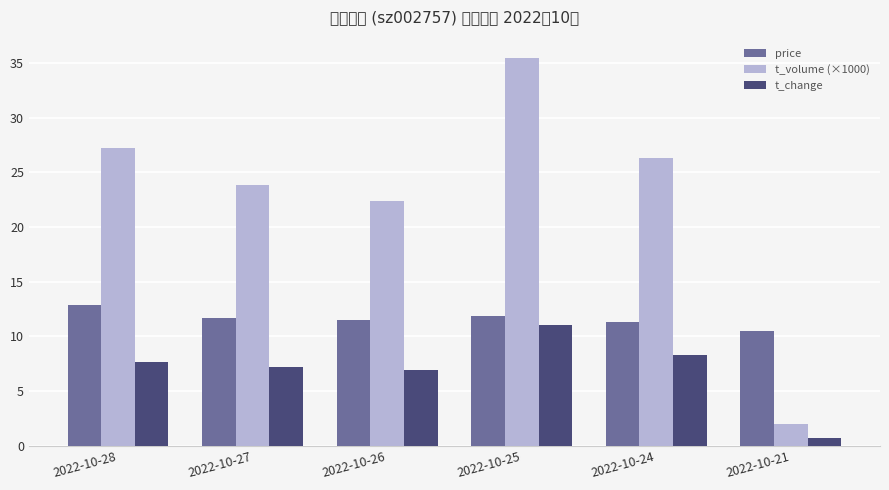

At which category is the sum across all series the highest?

2022-10-25